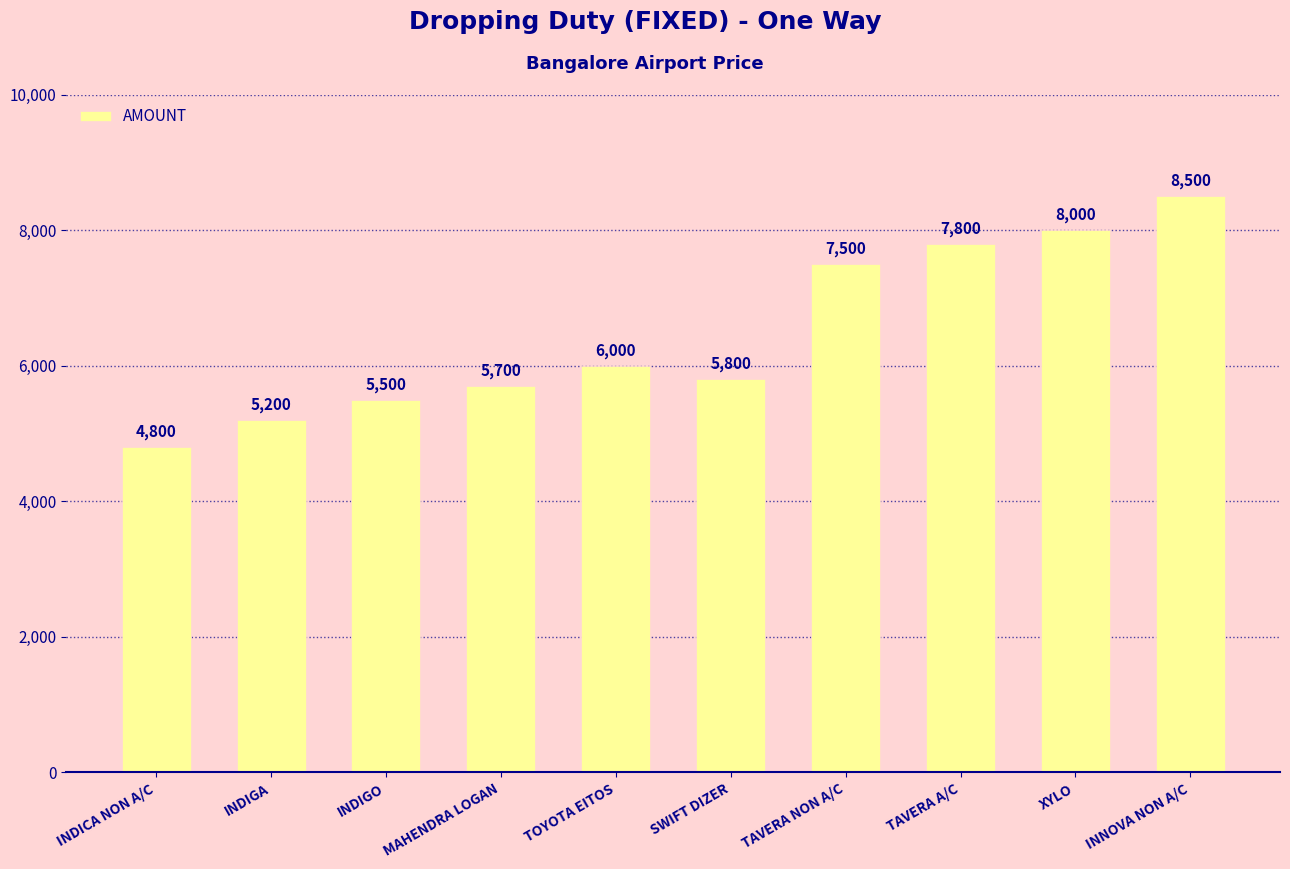

List the labels in order of value, largest first.

INNOVA NON A/C, XYLO, TAVERA A/C, TAVERA NON A/C, TOYOTA EITOS, SWIFT DIZER, MAHENDRA LOGAN, INDIGO, INDIGA, INDICA NON A/C